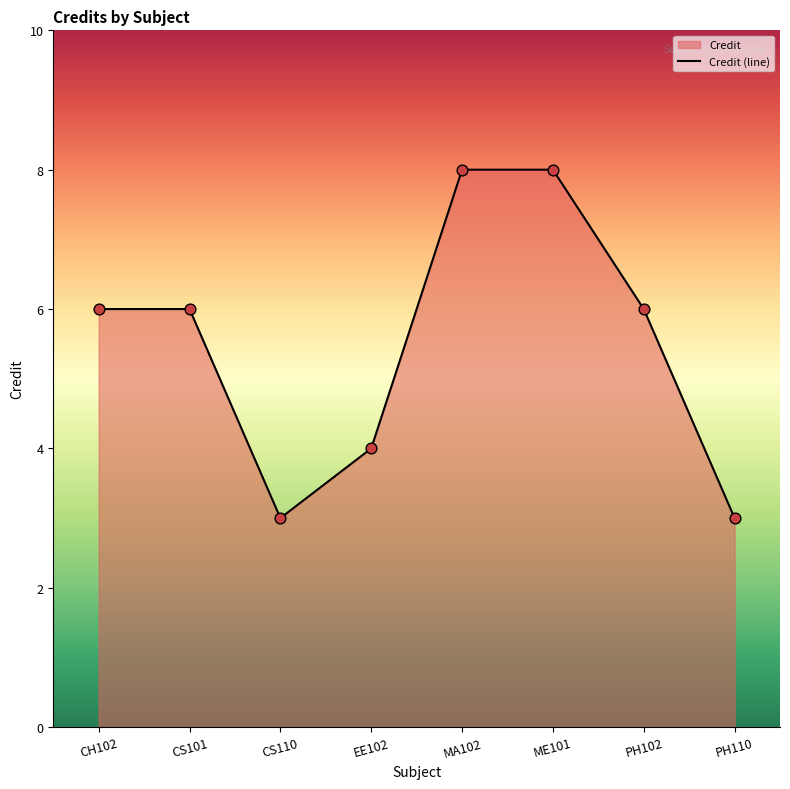

Approximately how many times larger is the value at ME101 compared to CH102?

1.3